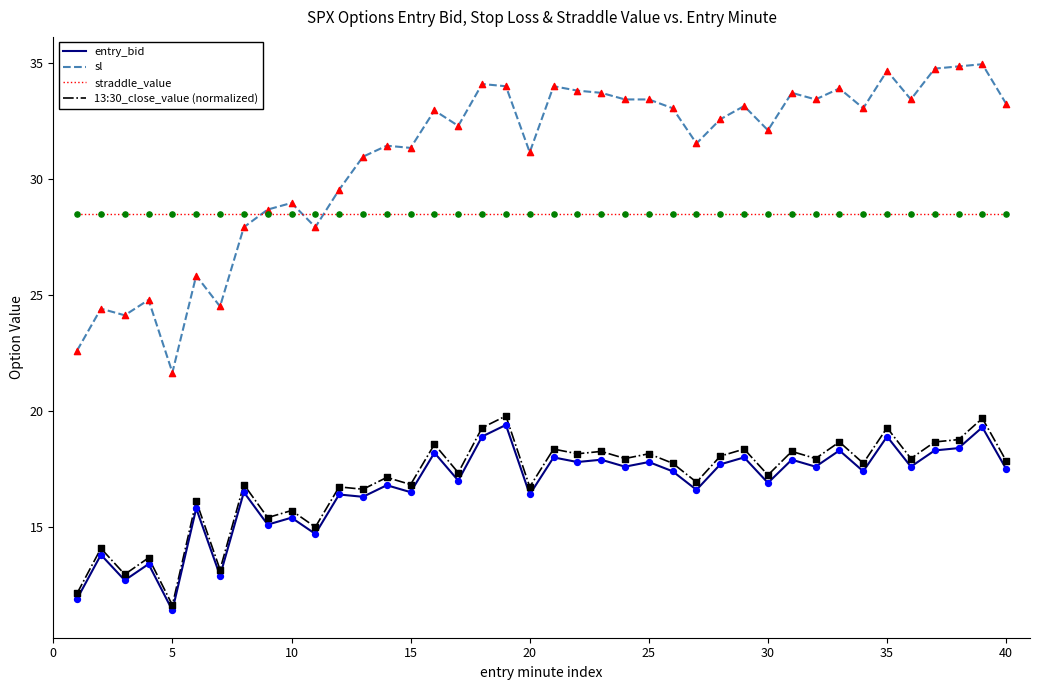

Which series has the largest total across all categories?

sl